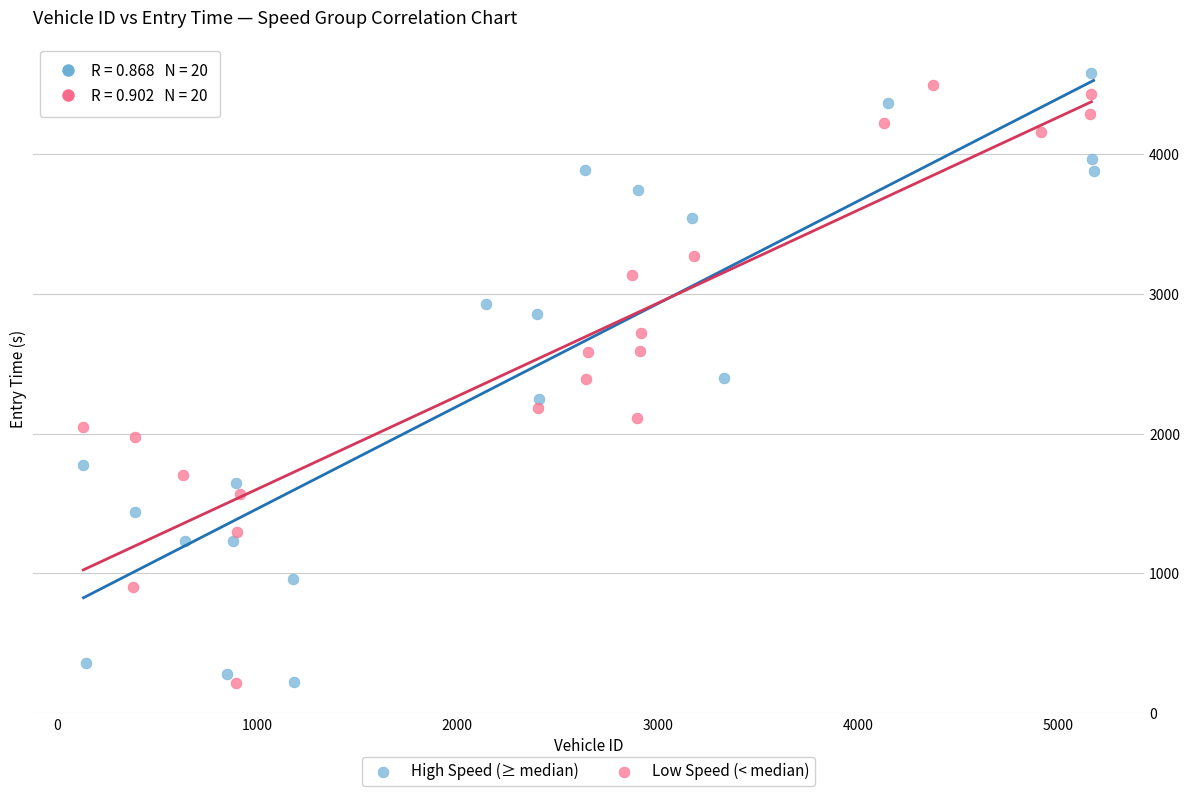

Which series has the largest Y range (max minus min)?

High Speed (≥ median)